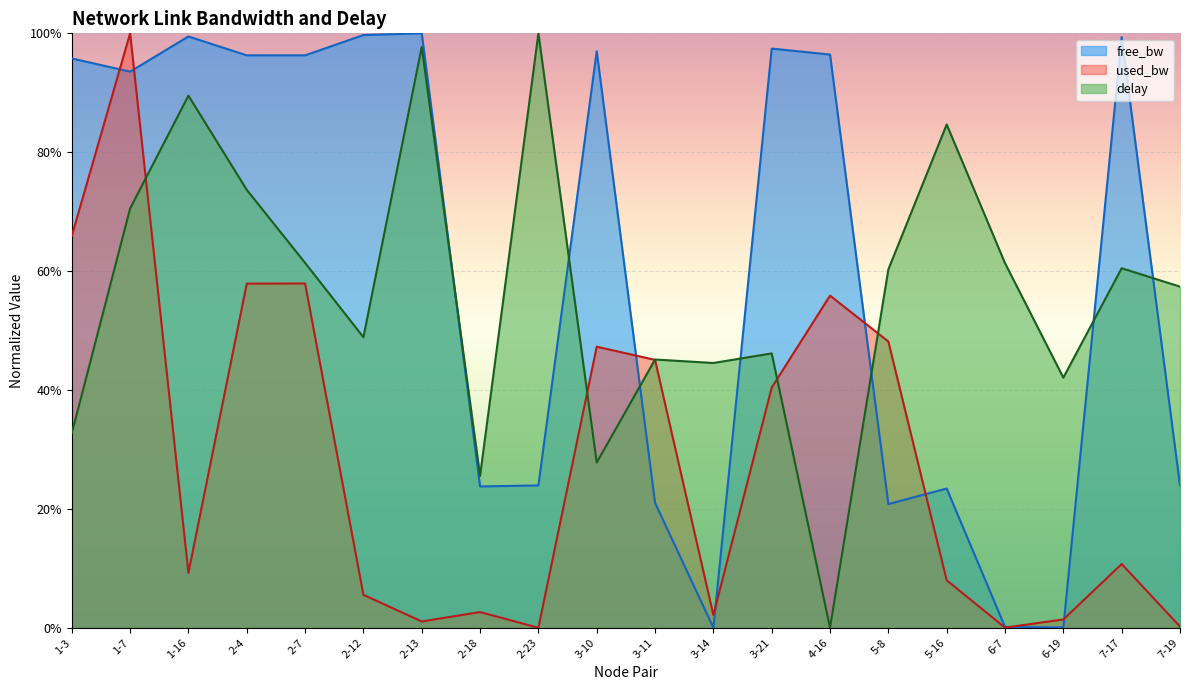

What are all the series names shown in the legend?

free_bw, used_bw, delay